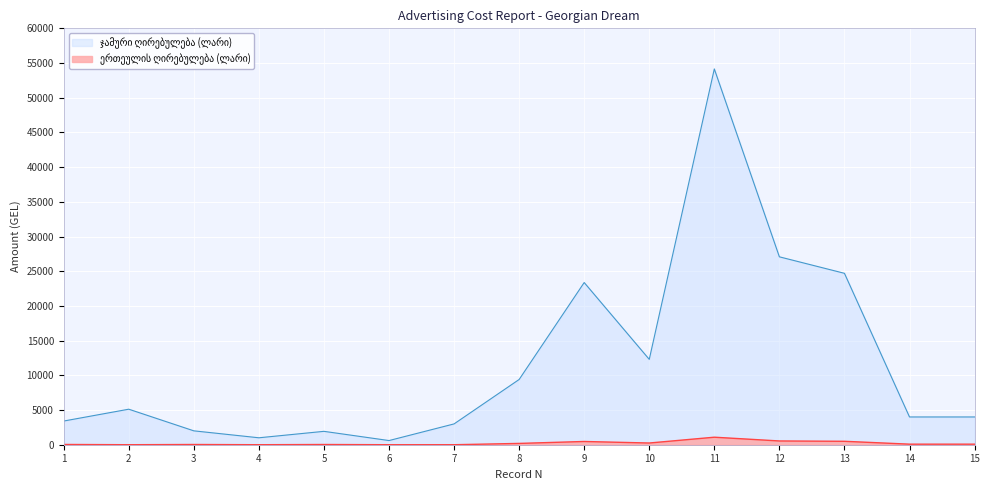

What is the difference between the maximum and minimum values in the ერთეულის ღირებულება (ლარი) series?

1083.0